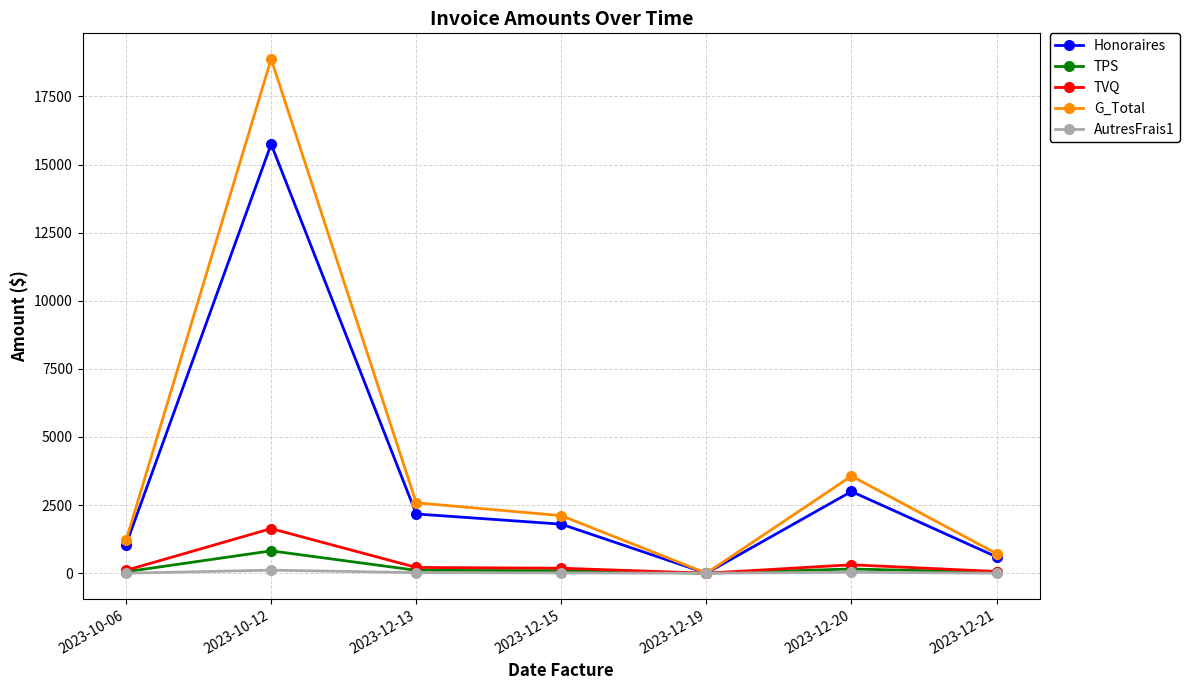

Count the number of categories in the chart.

7